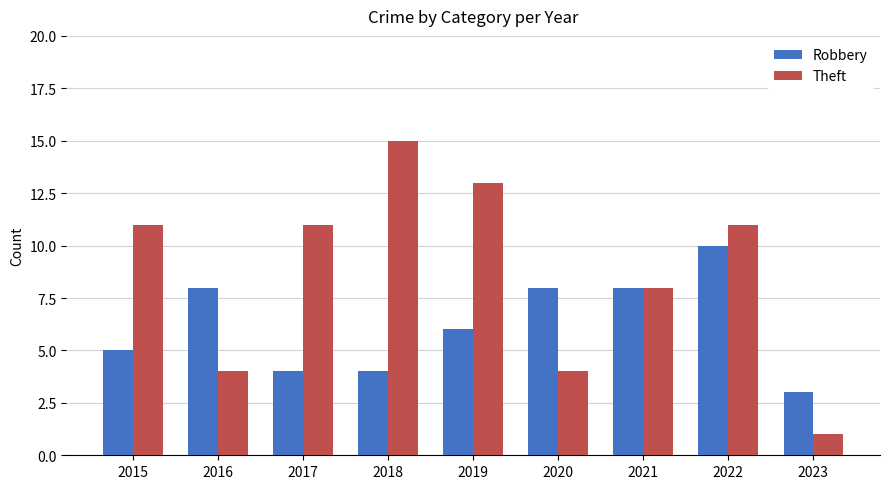

How many bars are there in each group?

2